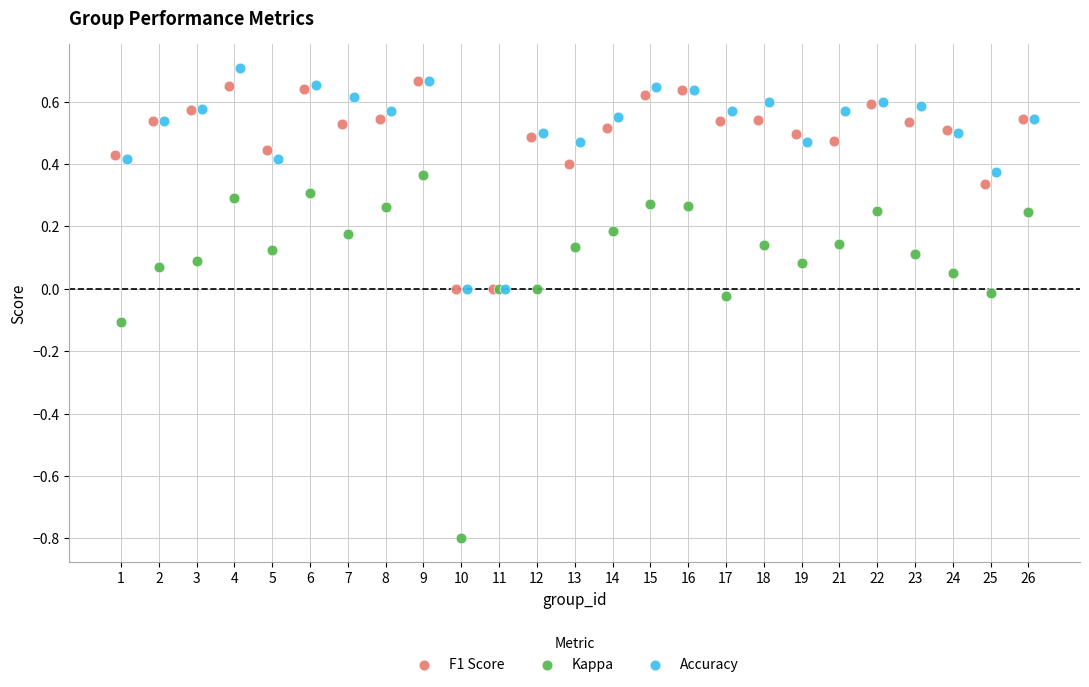

Which series has the widest spread of Y values?

Kappa